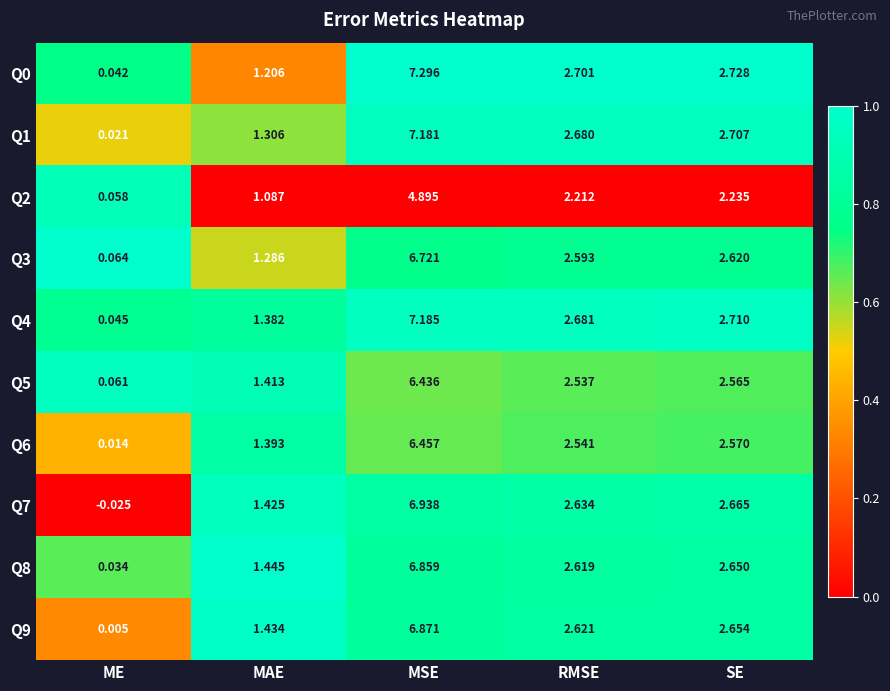

Is the value of Q4 at SE greater than the value of Q6 at ME?

Yes